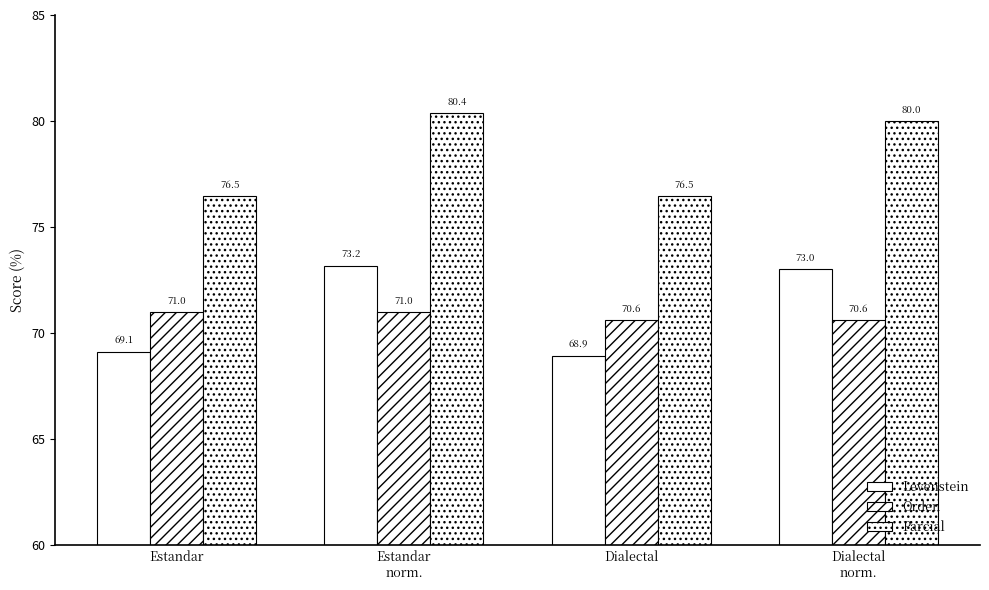

Is it true that Levenstein equals 73.0 at Dialectal
norm.?

True